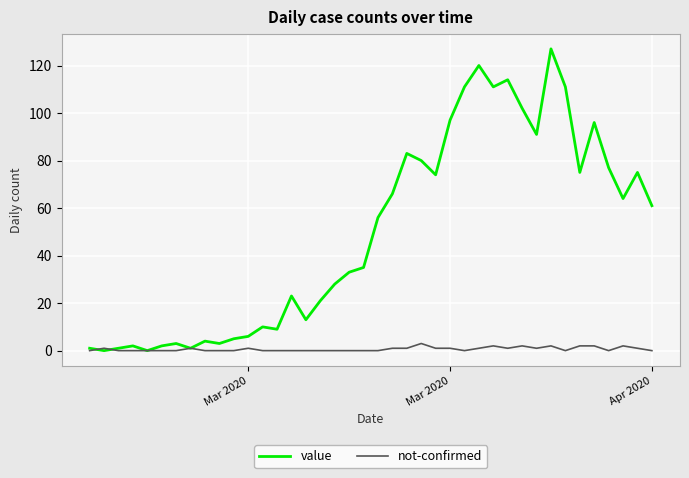

List the series in order of their overall mean, lowest first.

not-confirmed, value